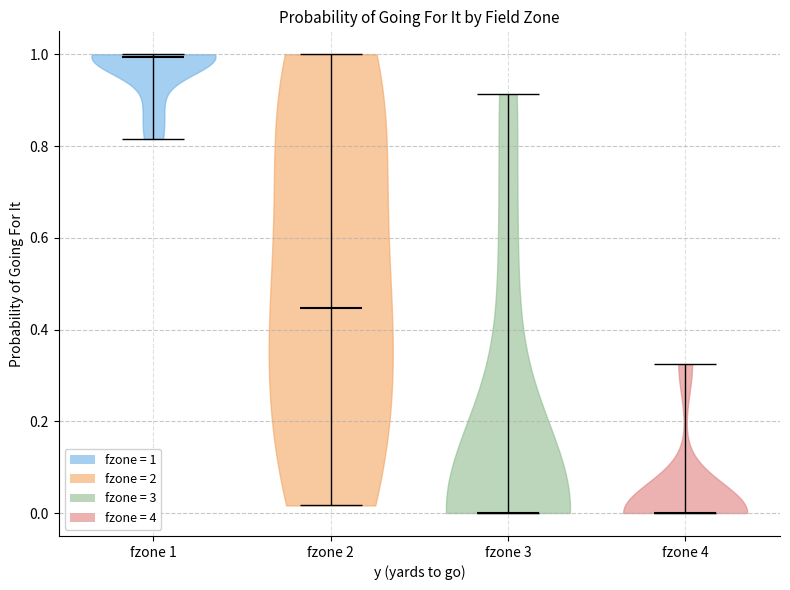

Where does the median line of the violin for fzone 3 sit on the y-axis? The values are not printed on the chart, so give them approximately, as read against the axis.

0.00